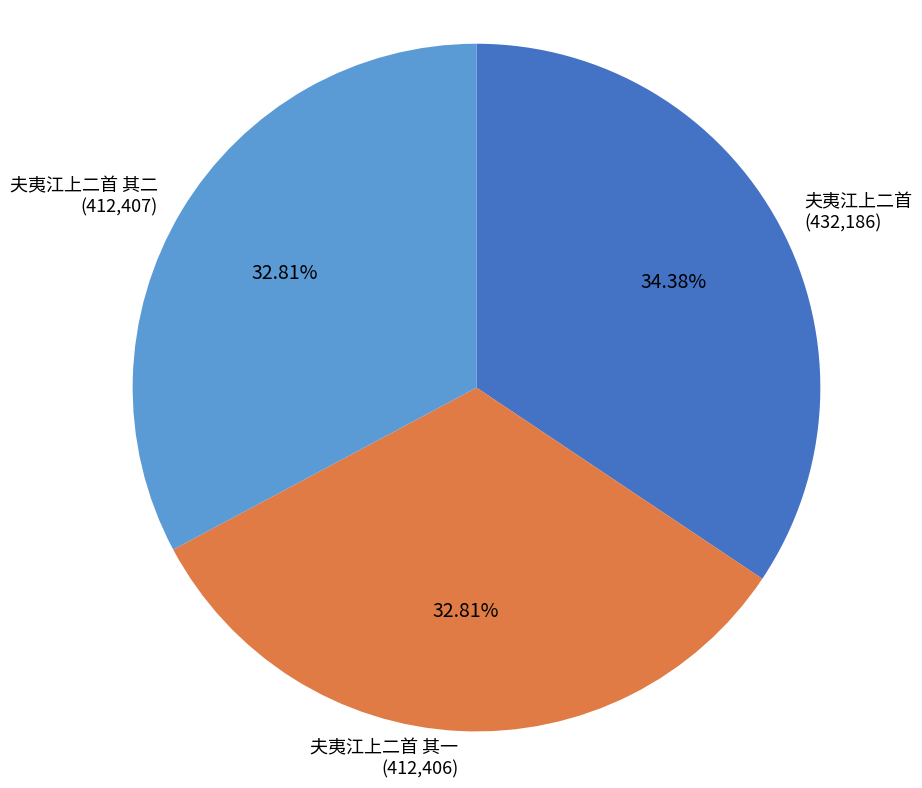

Approximately how many times larger is the value at 夫夷江上二首 (432,186) compared to 夫夷江上二首 其一 (412,406)?

1.0